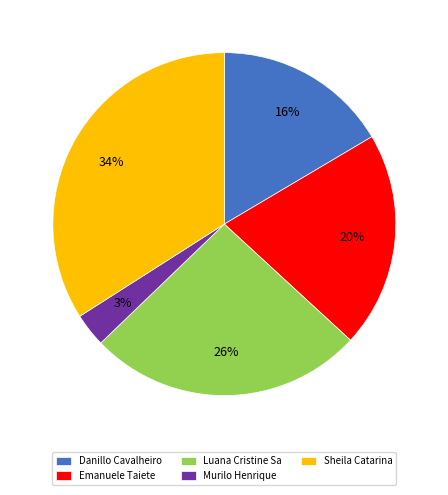

Which has a higher value, Danillo Cavalheiro or Luana Cristine Sa?

Luana Cristine Sa